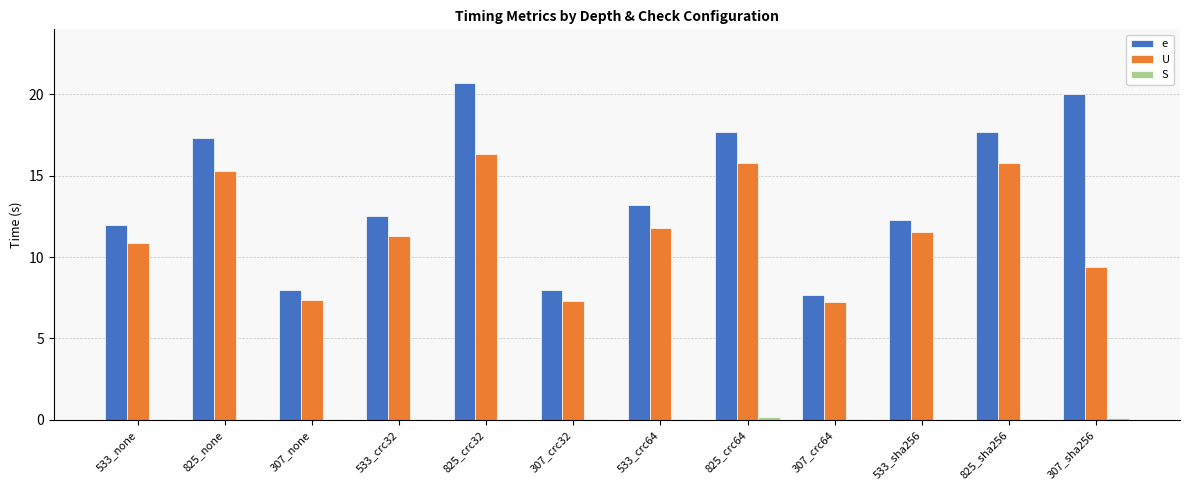

Which label corresponds to the largest value in the chart?

825_crc32